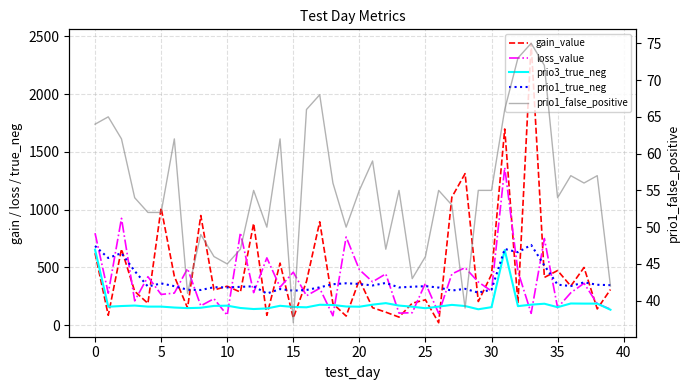

Which label corresponds to the largest value in the chart?

33